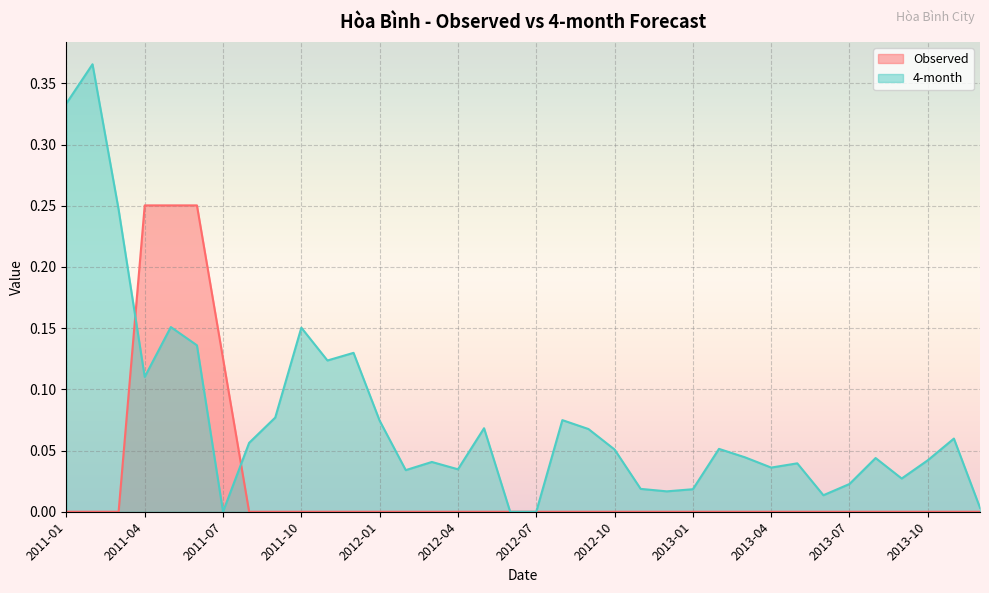

At which label is 4-month closest to 0?

2011-07